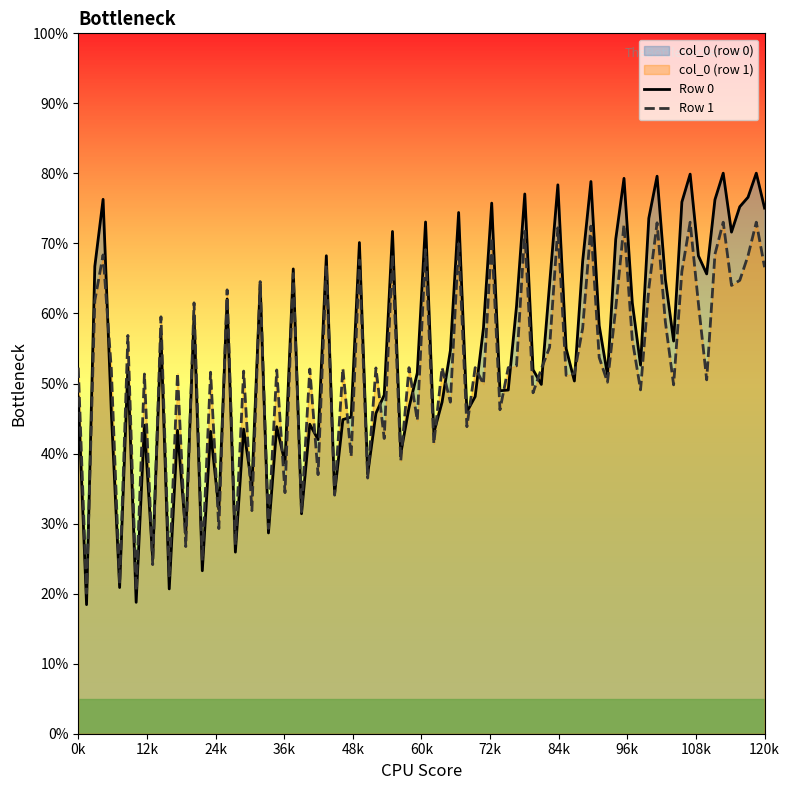

How many lines are shown in the chart?

2